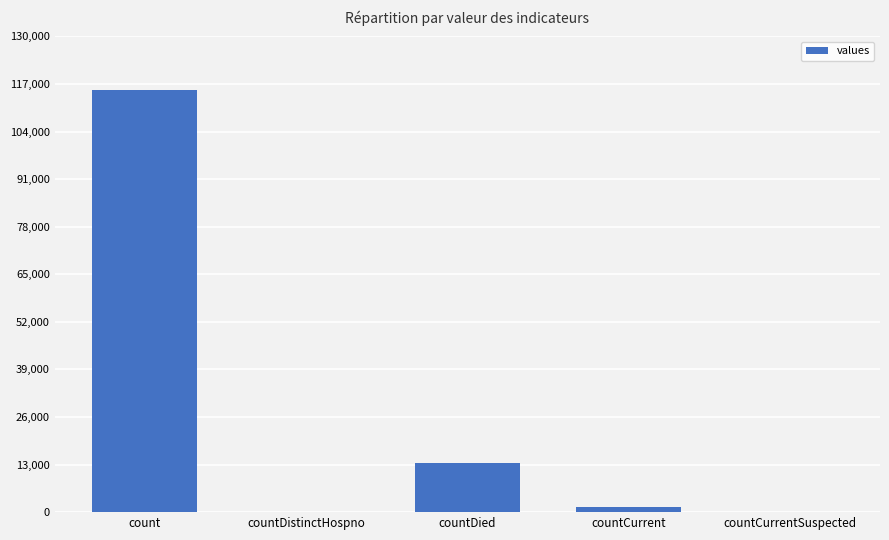

How many distinct data groups are displayed?

1